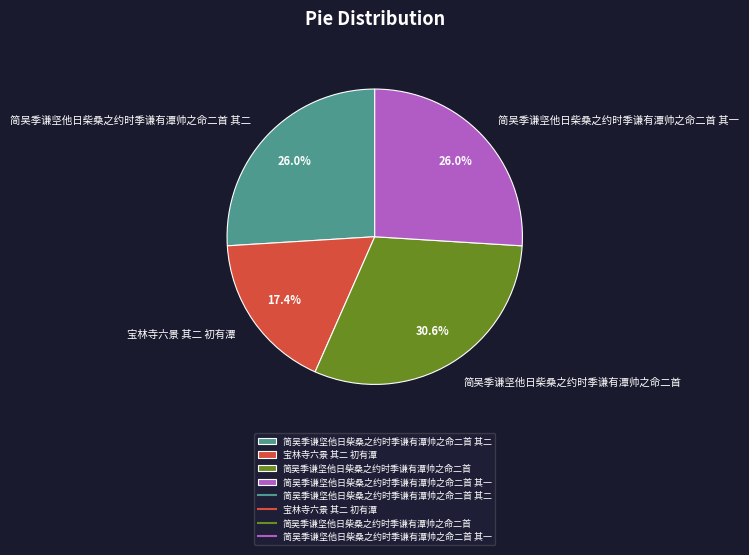

What percentage is NOT represented by 简吴季谦坚他日柴桑之约时季谦有潭帅之命二首 其一?

74.0%